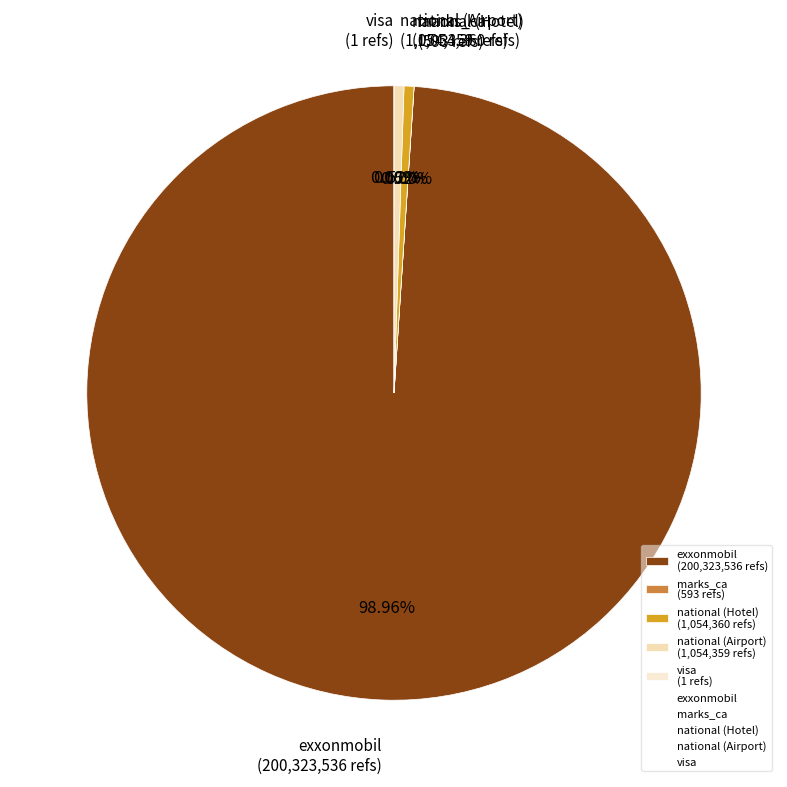

To the nearest percent, what is the average slice percentage?

20%